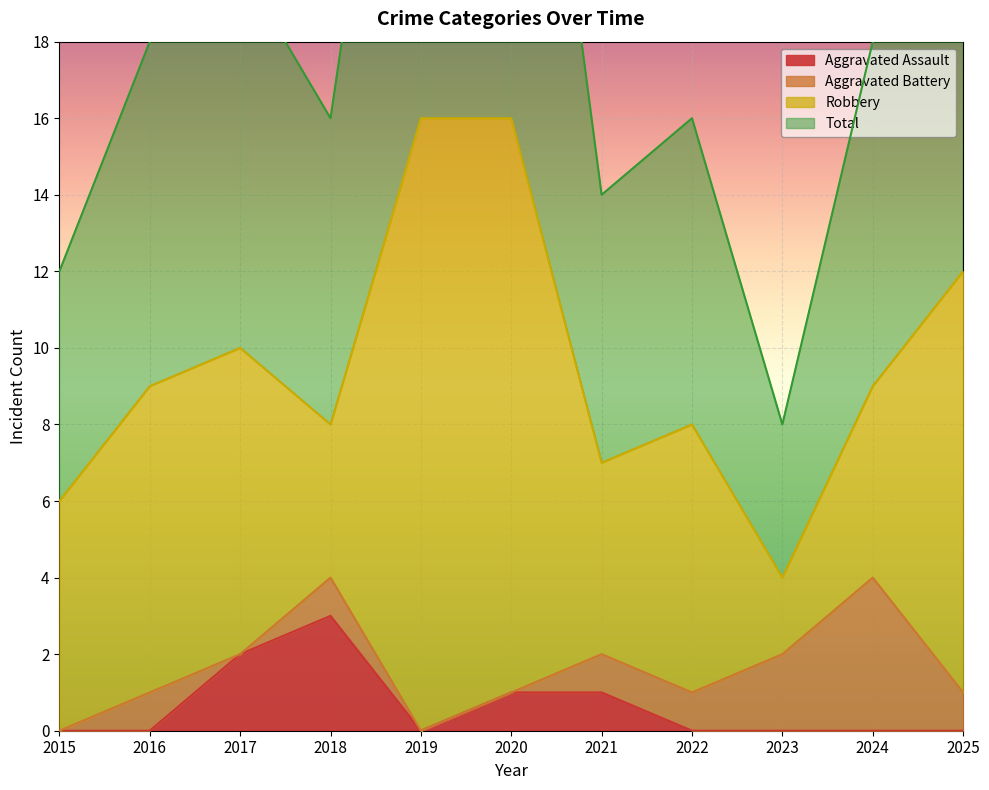

True or false: Aggravated Assault and Total intersect in this chart.

False